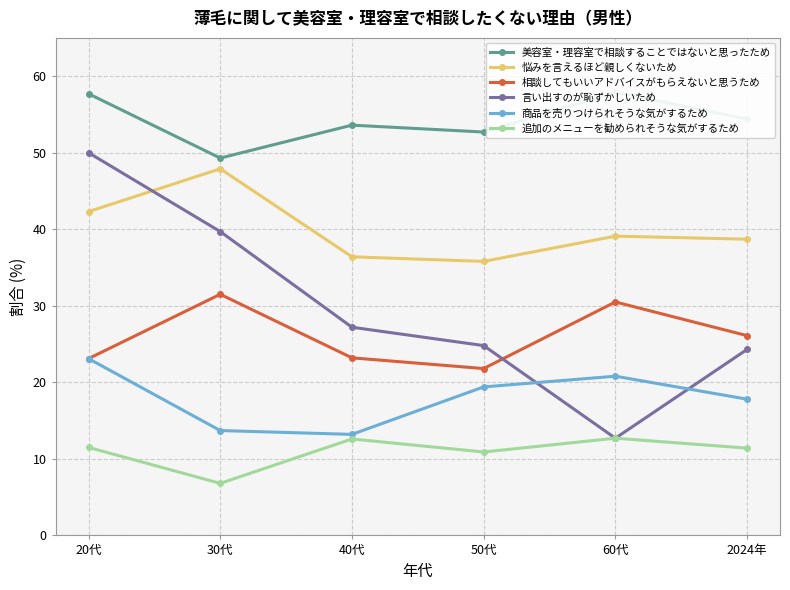

What is the difference between the second highest and minimum values in the 相談してもいいアドバイスがもらえないと思うため series?

8.7